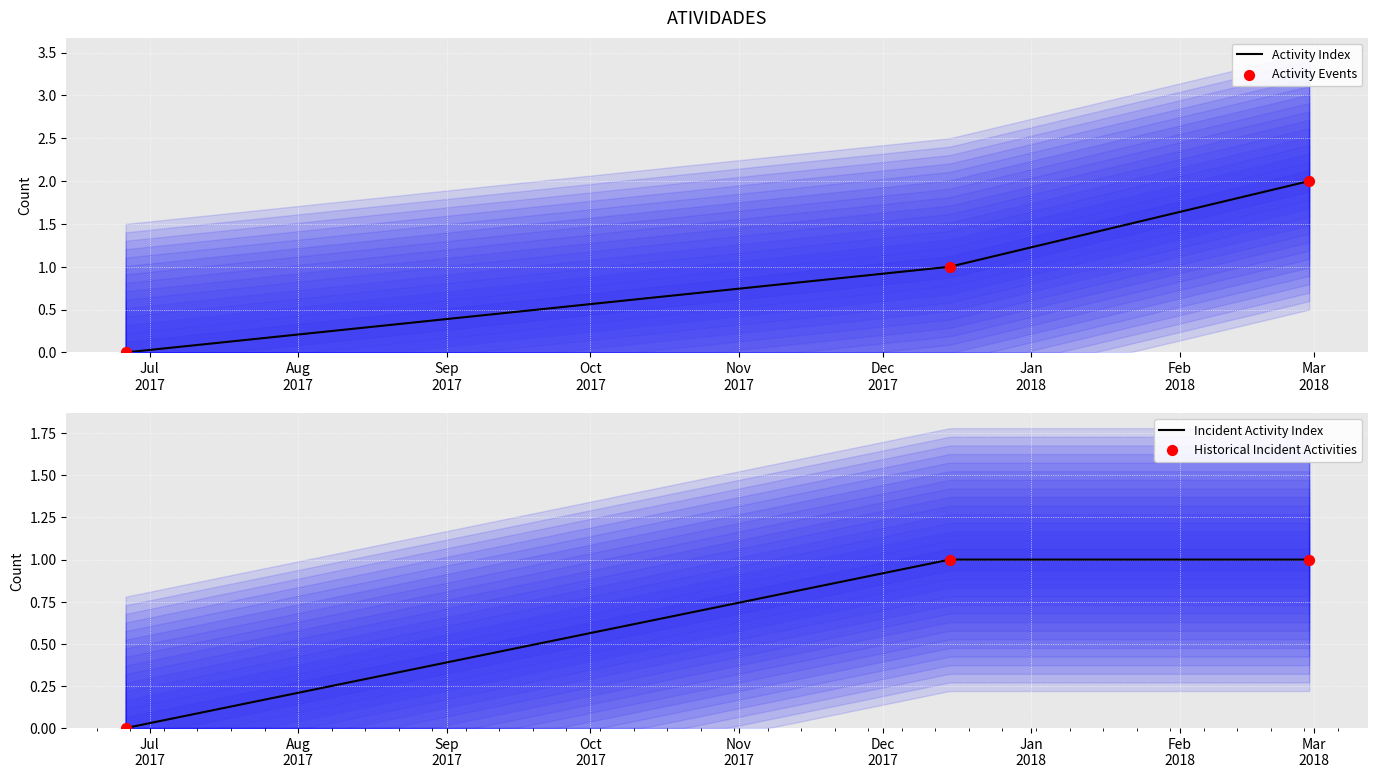

Between 15/12/2017 and 26/06/2017, which is larger?

15/12/2017